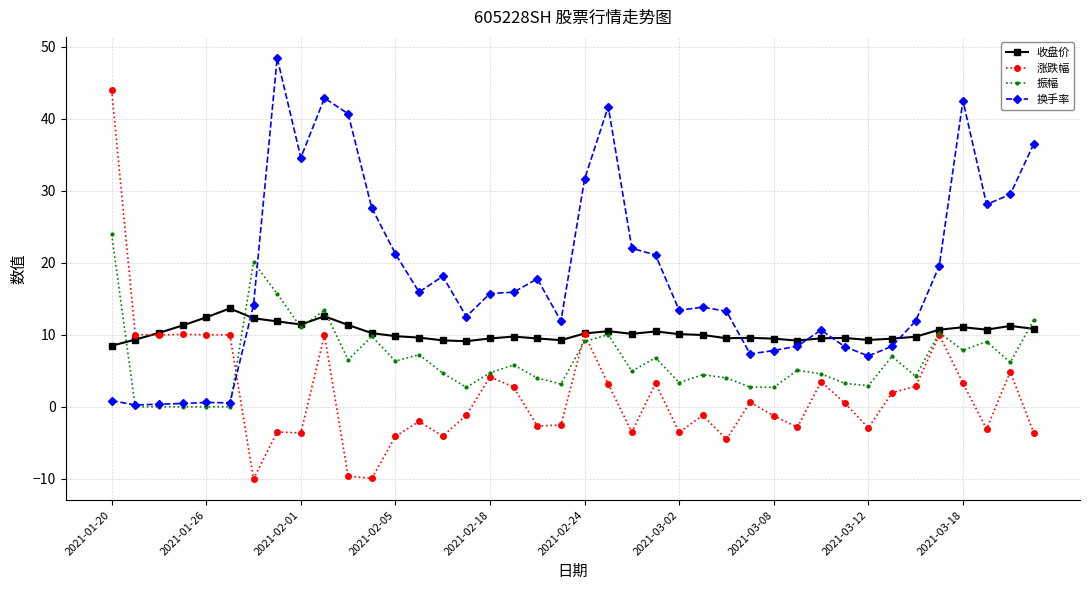

What is the minimum value shown in the chart?

-10.0